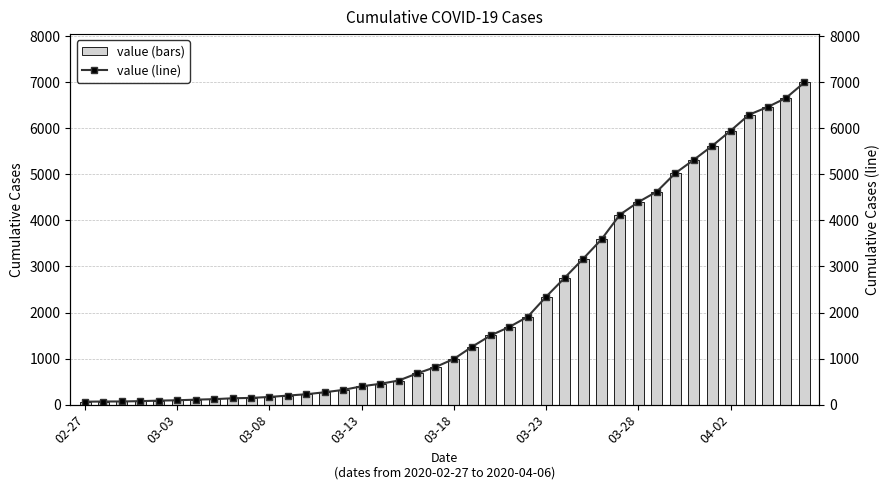

What is the sum of all value (line) values?

85677